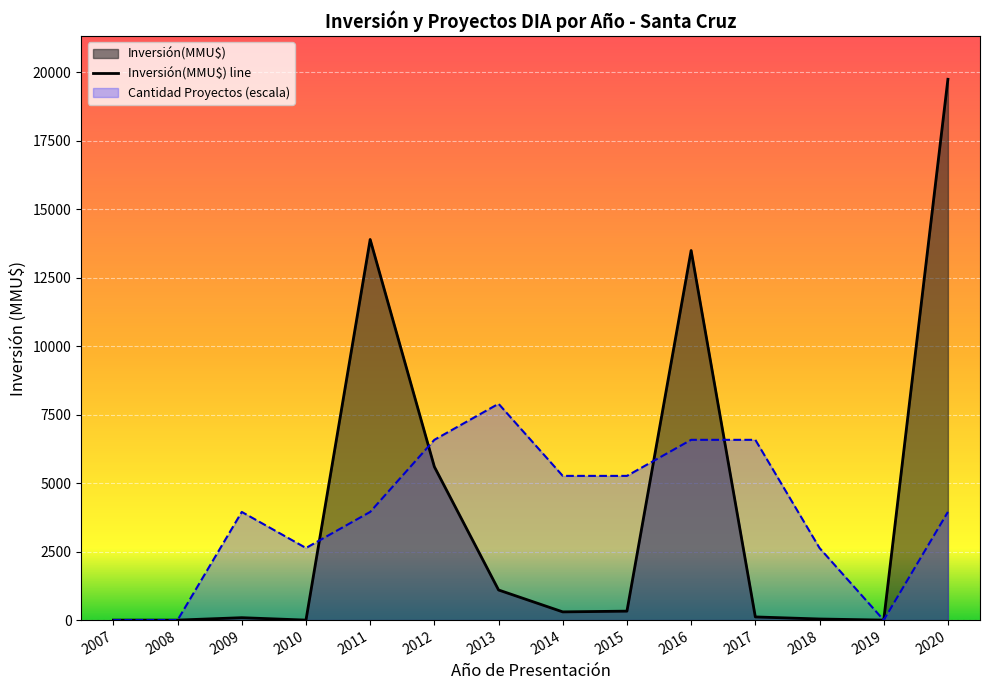

Between 2016 and 2020, which is larger?

2020